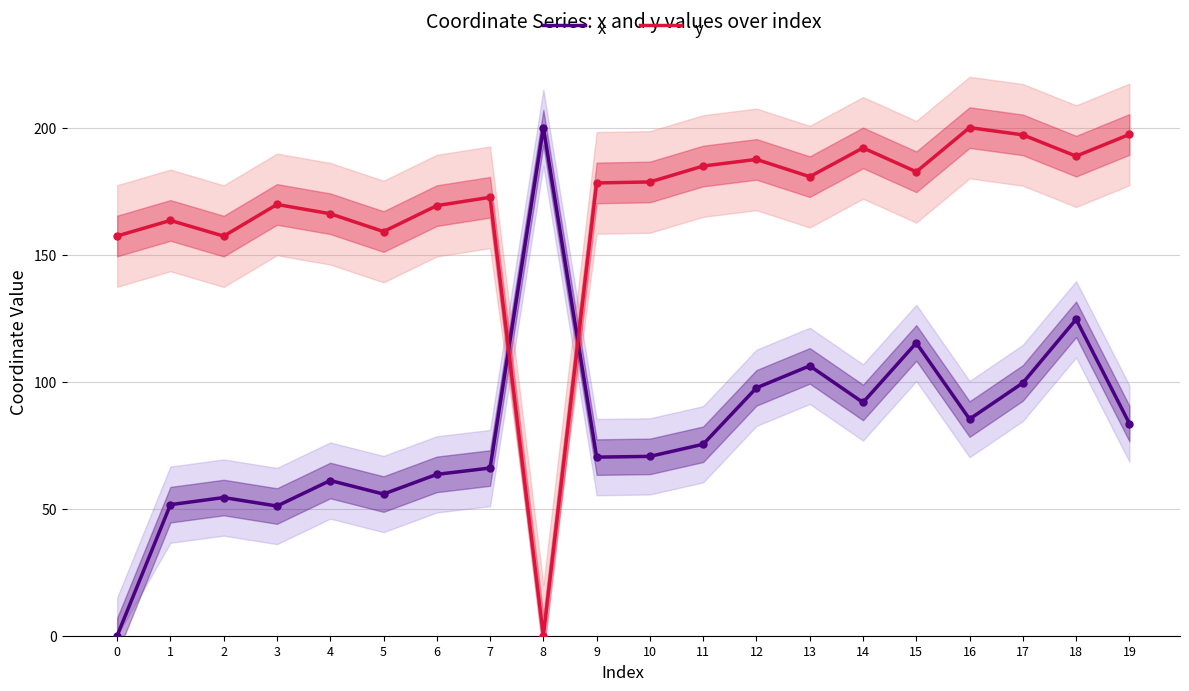

At how many categories does at least one series exceed 28?

20